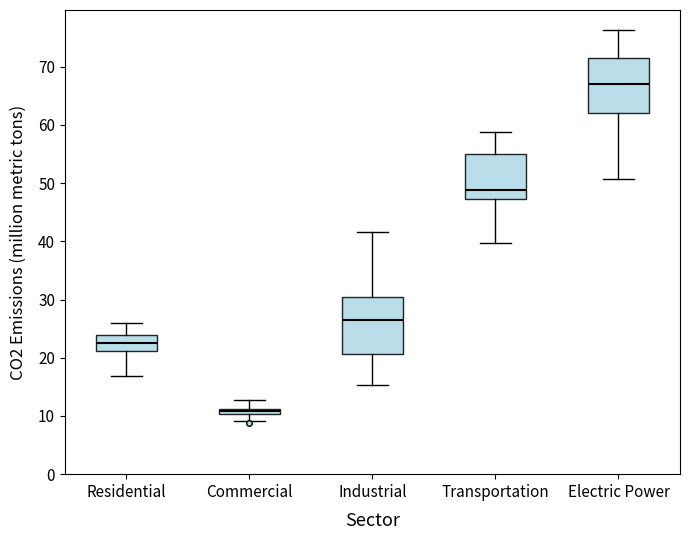

Which box's median line is the highest?

Electric Power